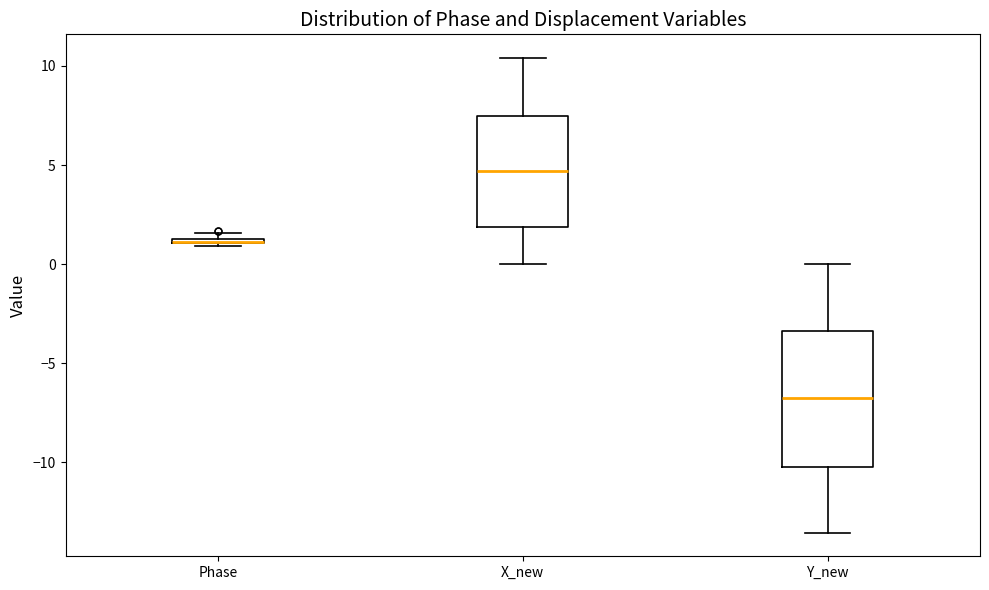

Where is the upper edge of the box for Phase on the y-axis? The values are not printed on the chart, so give them approximately, as read against the axis.

1.5